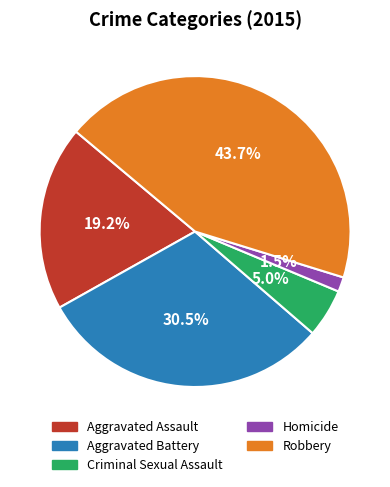

How many segments does this pie chart have?

5